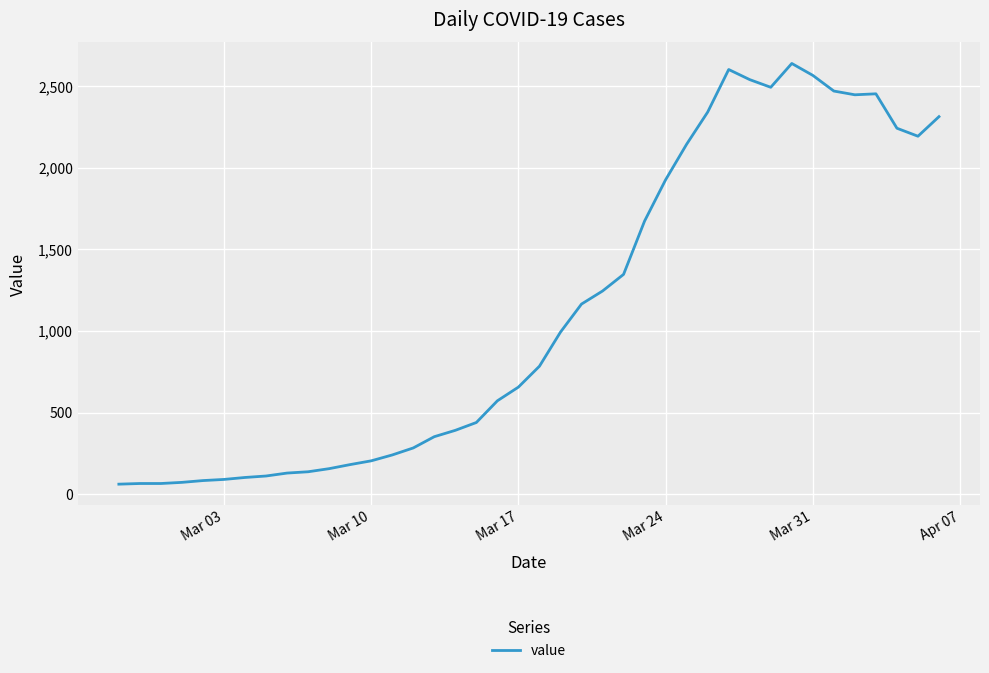

What is the smallest value displayed?

61